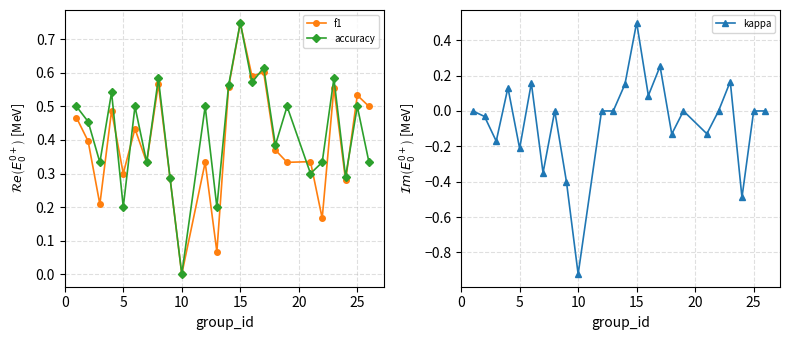

How many interior local valleys does the f1 series have?

9